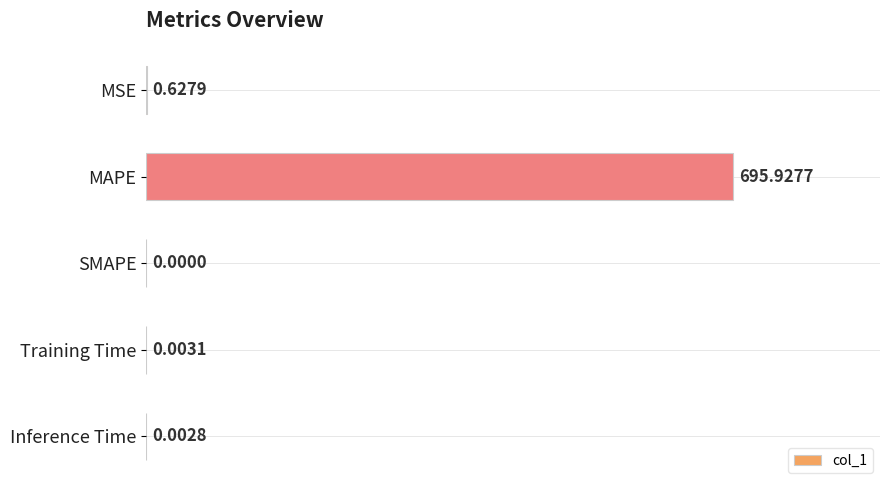

What is the average value?

139.3